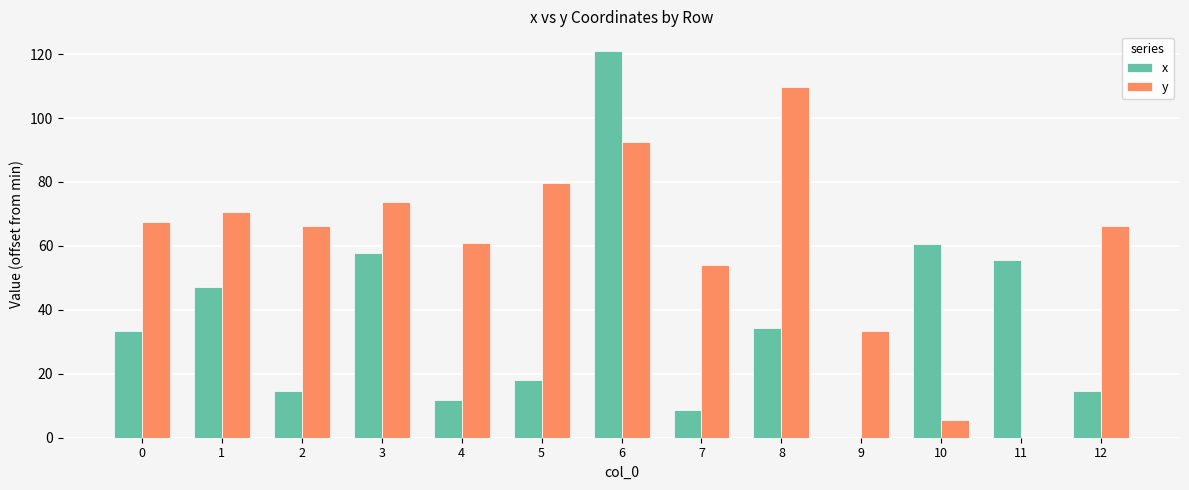

What is the total value across all series at 3?

131.6